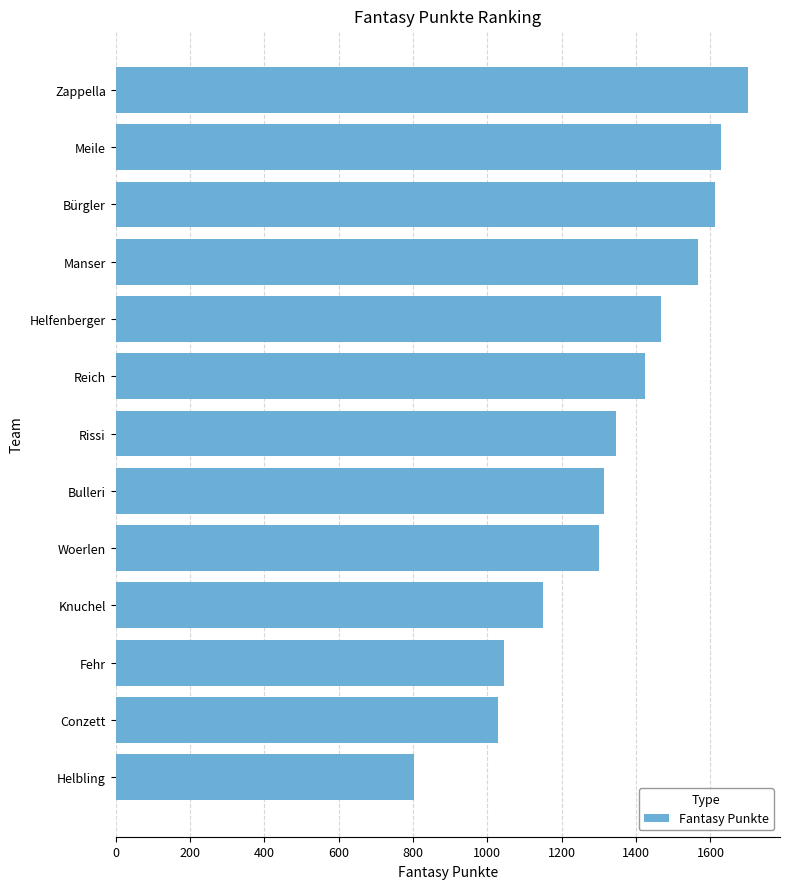

Reading bottom to top, what are all the values shown in this chart?

803	1030	1046	1150	1301	1314	1345	1425	1468	1566	1612	1629	1702